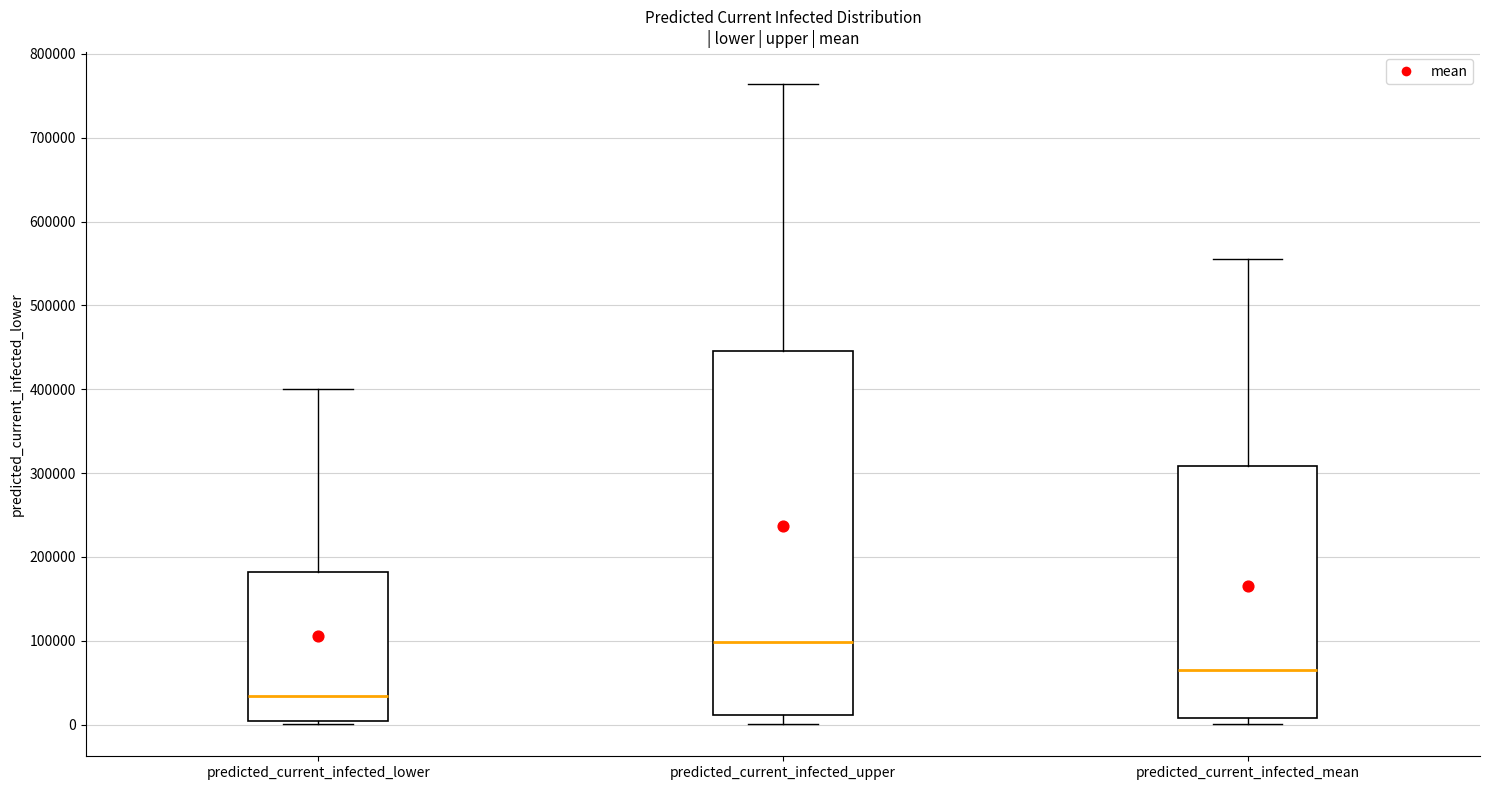

Reading left to right, read every box against the y-axis: the position of its median line, the range the box covers, and the ends of its whiskers. The values are not printed on the chart, so give them approximately, as read against the axis.

predicted_current_infected_lower: median 30000, box 0 to 180000, whiskers 0 (just below the box's lower edge) to 400000
predicted_current_infected_upper: median 100000, box 10000 to 450000, whiskers 0 to 760000
predicted_current_infected_mean: median 60000, box 10000 to 310000, whiskers 0 to 550000